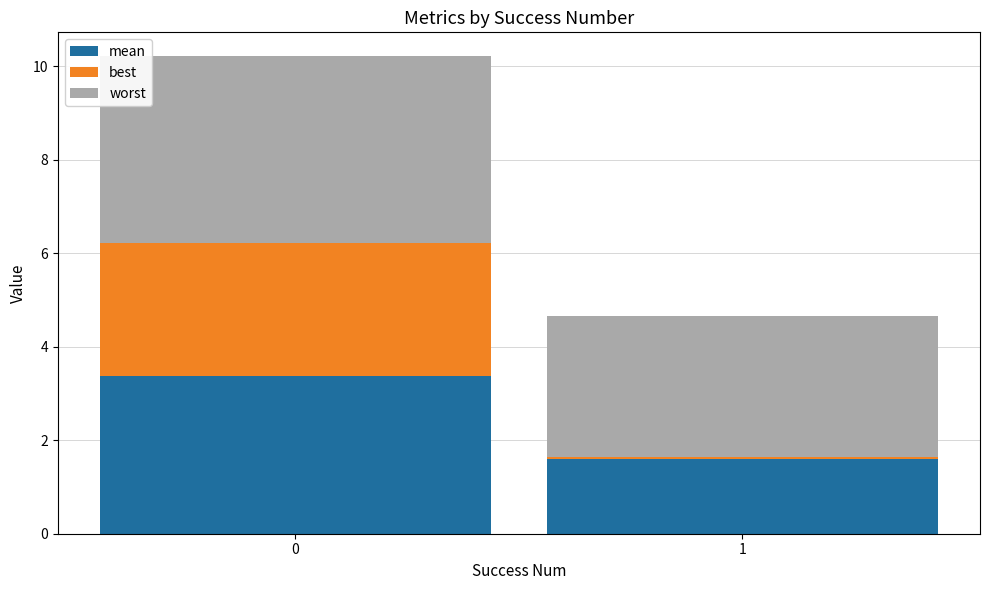

What is the maximum value for mean?

3.4